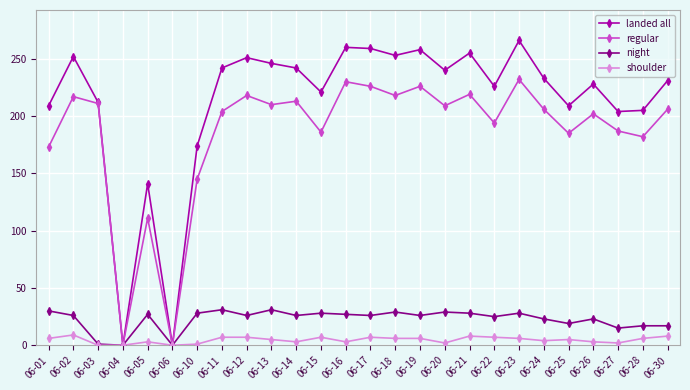

How many lines are shown in the chart?

4